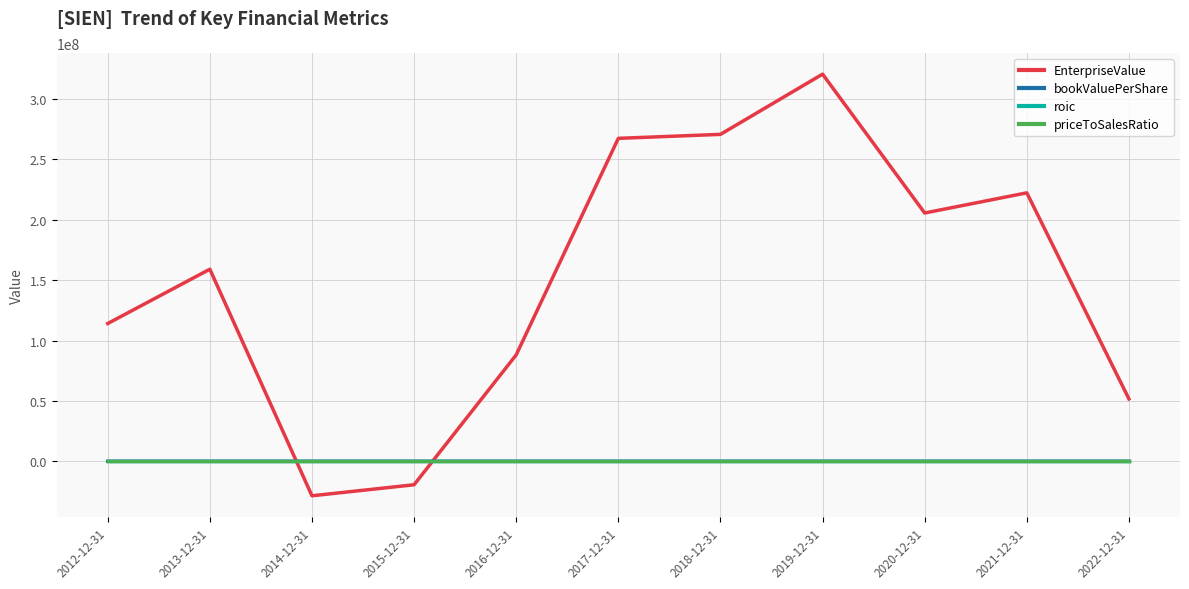

Is the value of roic at 2019-12-31 greater than the value of EnterpriseValue at 2015-12-31?

Yes